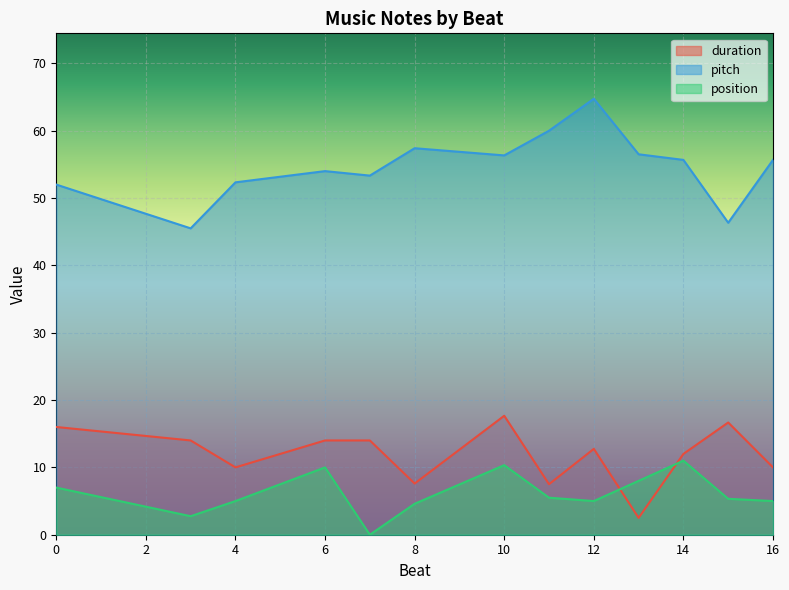

At which label is position closest to 5?

8